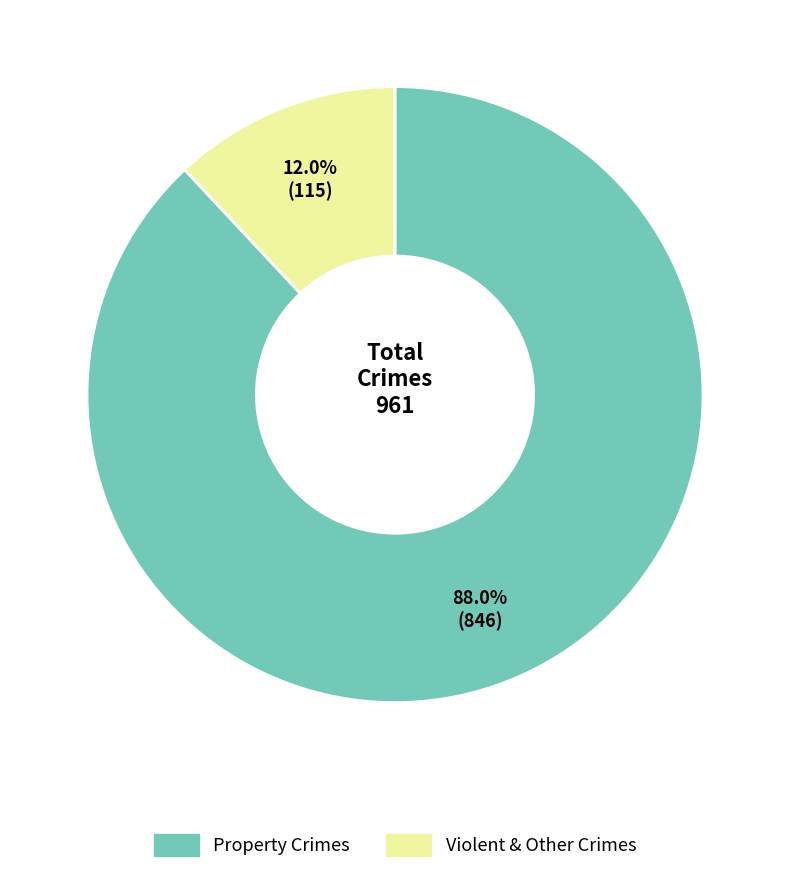

Which category has the biggest portion of the pie?

Property Crimes